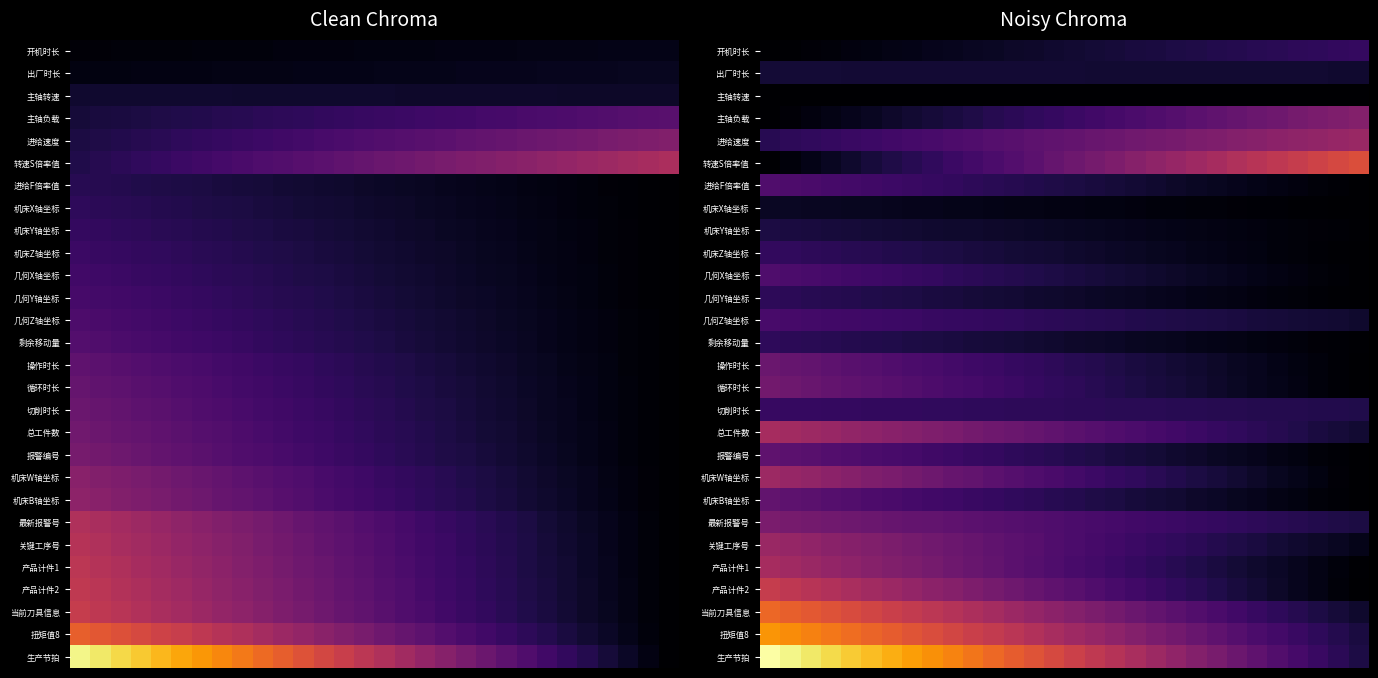

What is the total value across all series at 1?

543.5